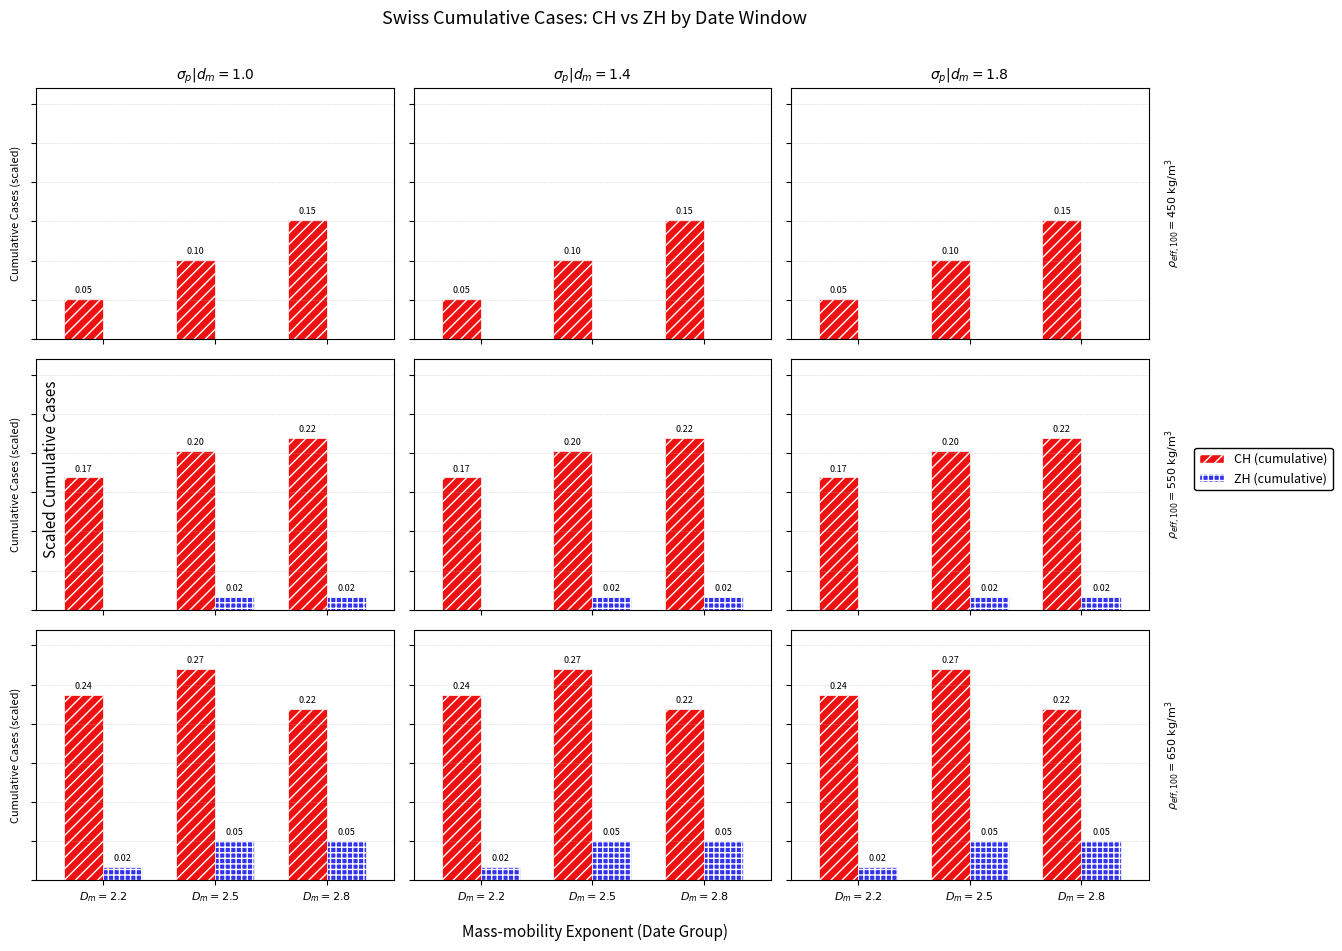

Reading left to right, extract all data points from this chart.

CH (cumulative): $D_m=2.2$=0.2	$D_m=2.5$=0.3	$D_m=2.8$=0.2
ZH (cumulative): $D_m=2.2$=0.0	$D_m=2.5$=0.1	$D_m=2.8$=0.1